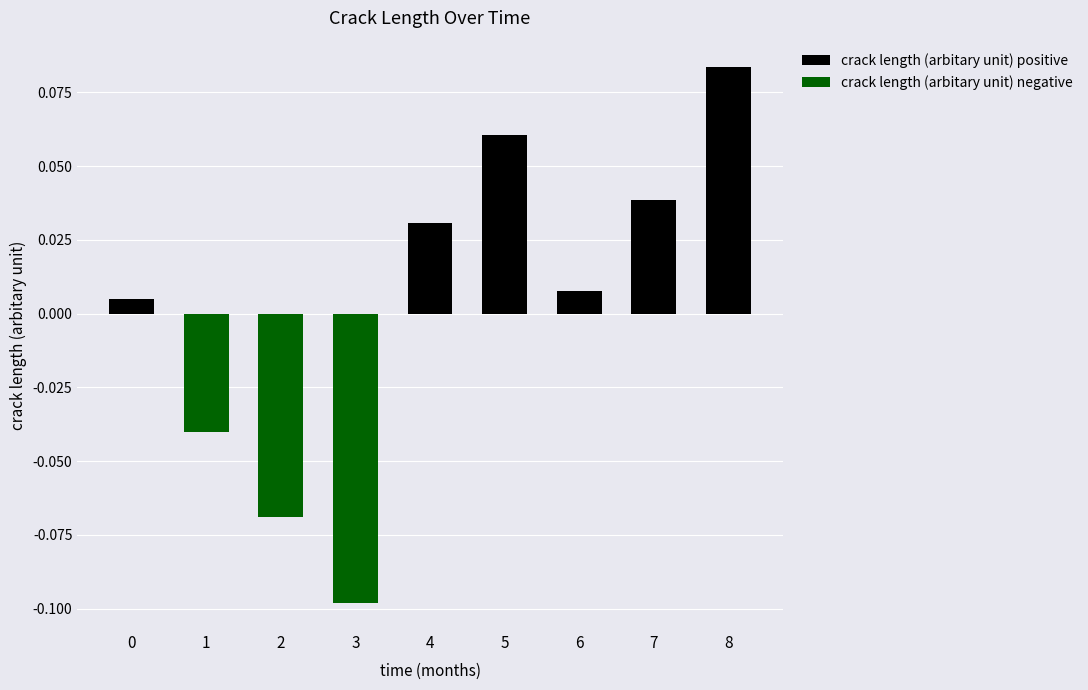

Rank the series at 8 from highest to lowest value.

crack length (arbitary unit) positive, crack length (arbitary unit) negative